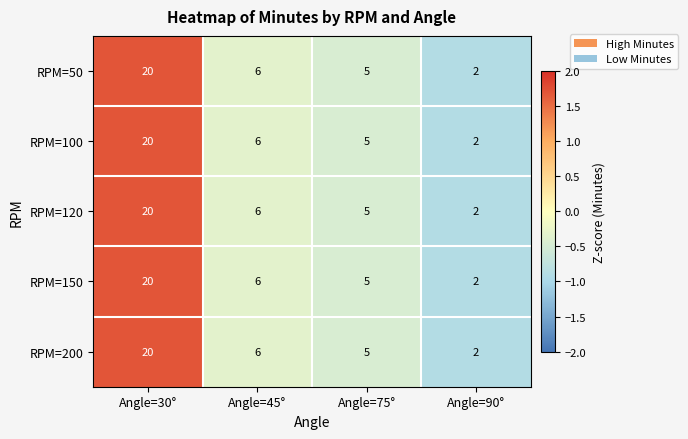

Where does the RPM=150 series first go above 6?

Angle=30°